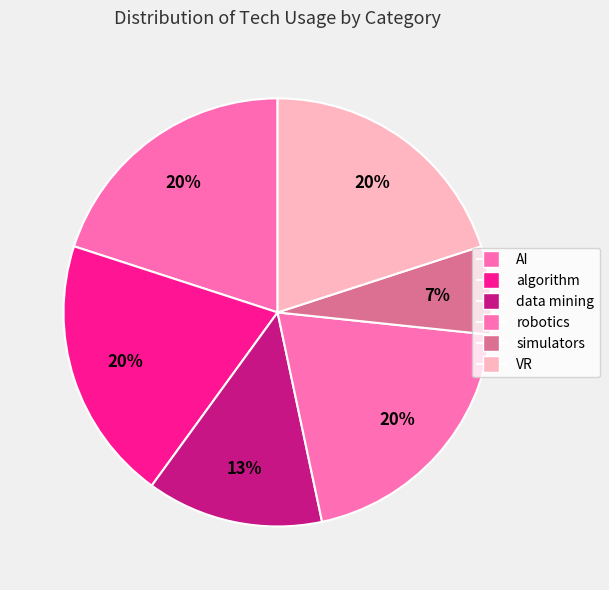

What is the change in value from data mining to VR?

+1